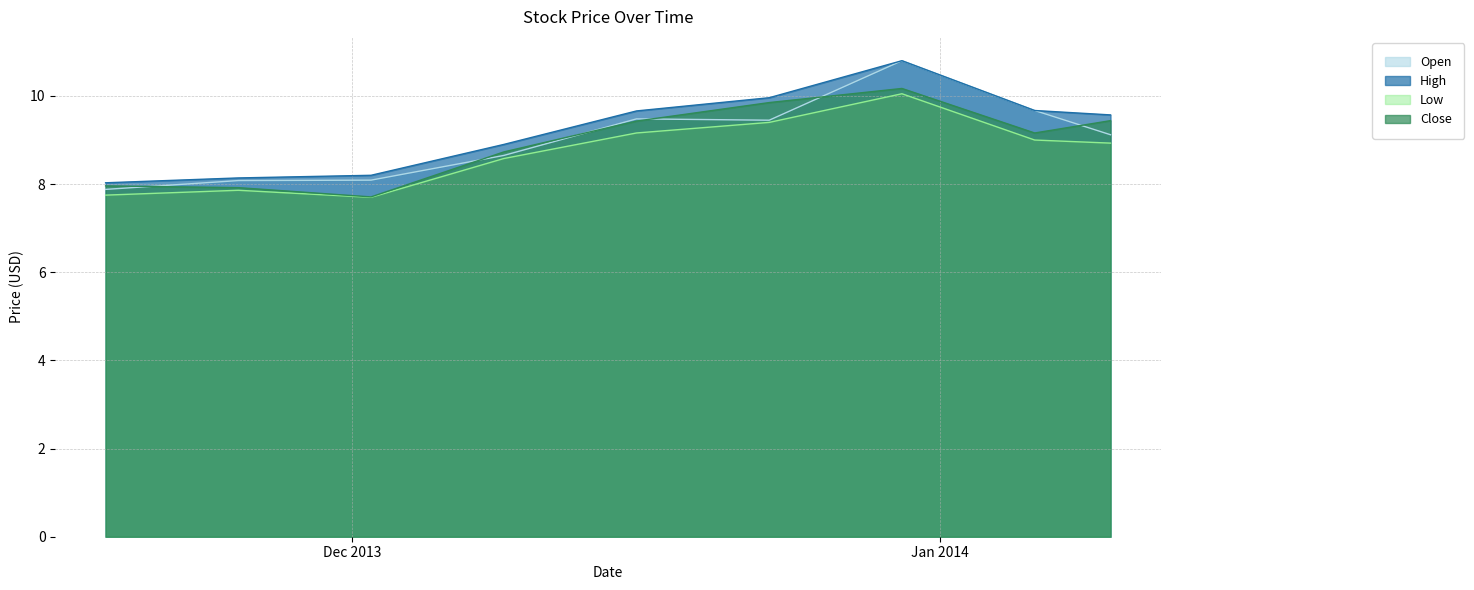

Is the value of Close at 2013-11-18 greater than the value of Low at 2013-11-18?

Yes